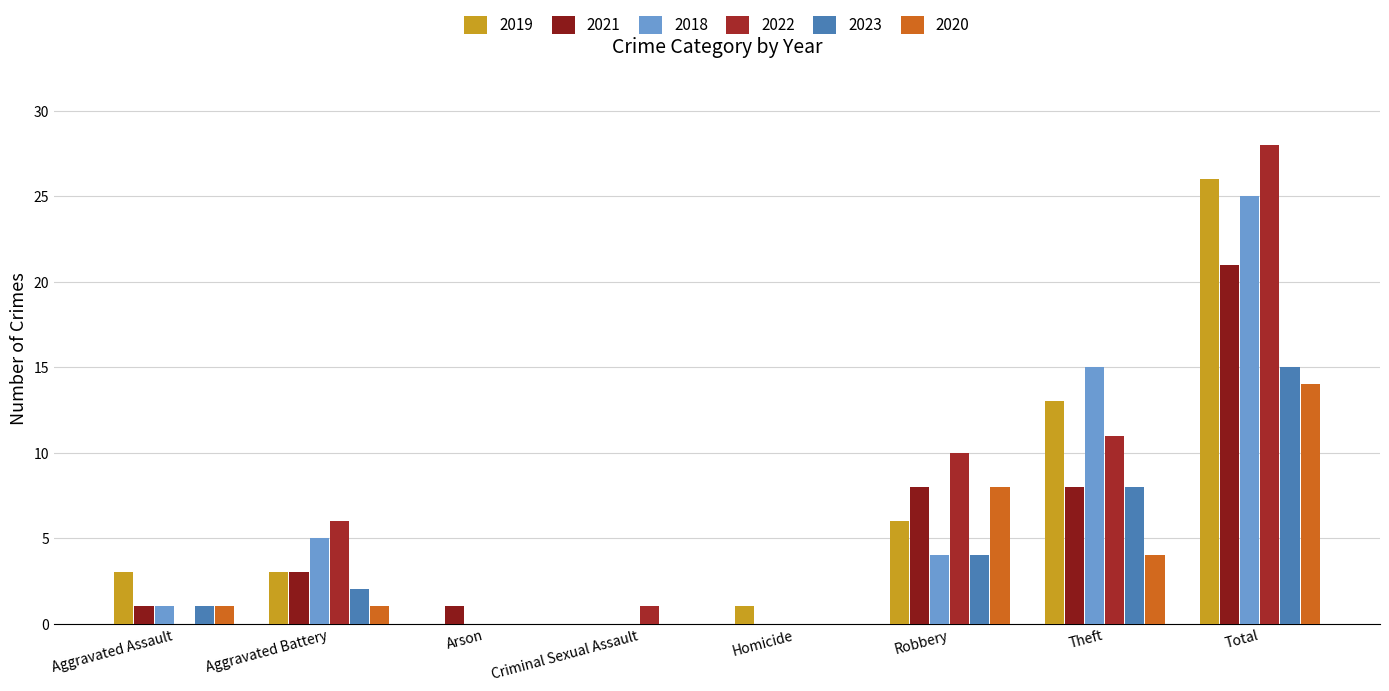

Reading left to right, list all the values displayed in this chart.

2019: 3	3	0	0	1	6	13	26
2021: 1	3	1	0	0	8	8	21
2018: 1	5	0	0	0	4	15	25
2022: 0	6	0	1	0	10	11	28
2023: 1	2	0	0	0	4	8	15
2020: 1	1	0	0	0	8	4	14